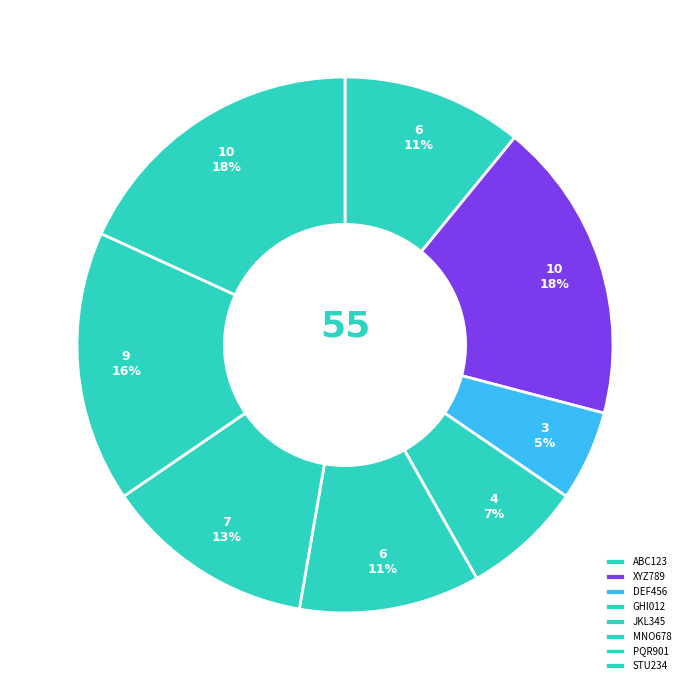

How many segments does this pie chart have?

8